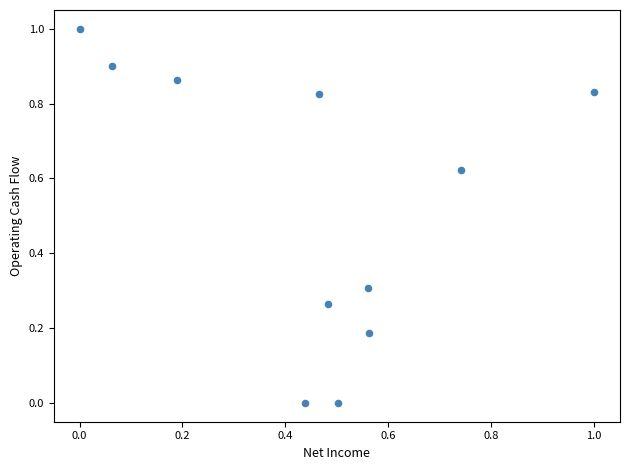

What is the average Y value?

0.5